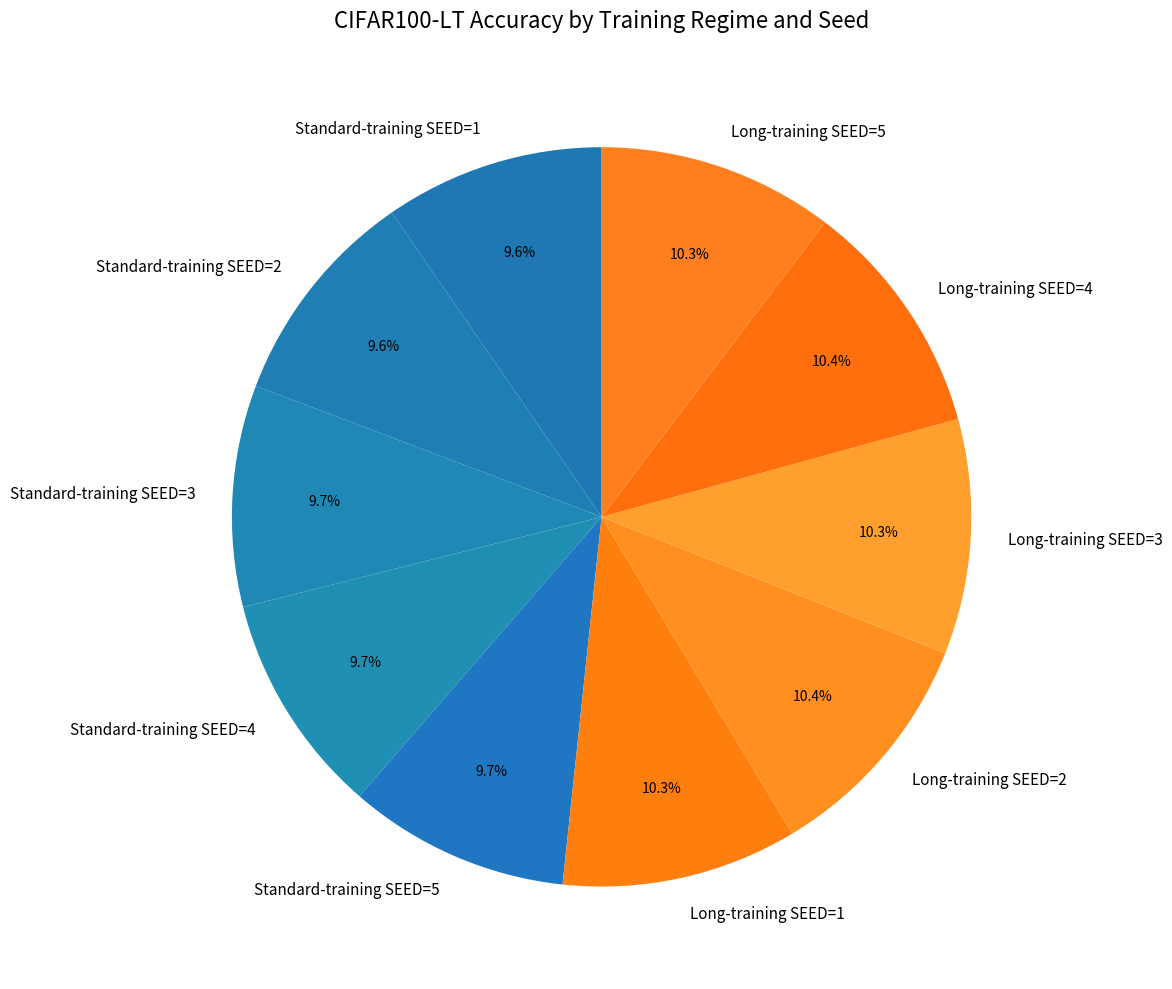

Does Long-training SEED=3 account for over 50% of the chart?

No